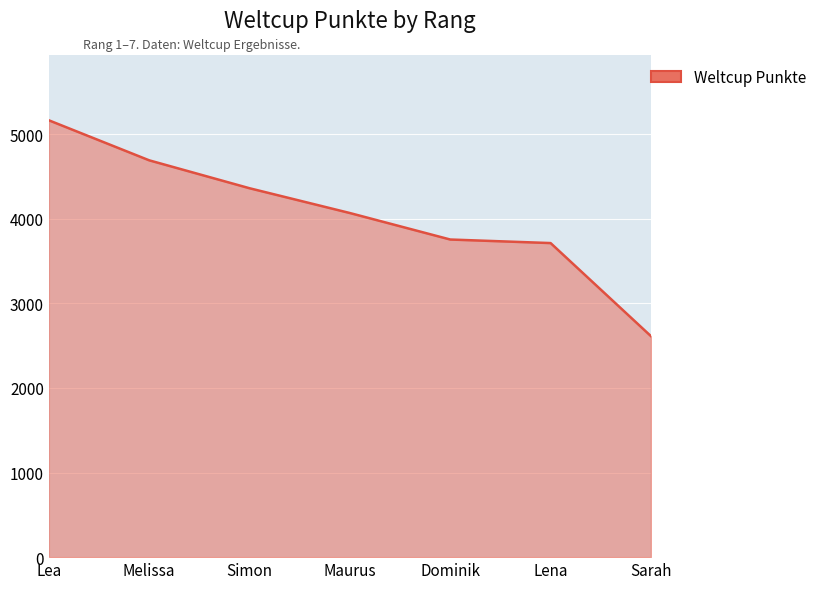

True or false: the data shows 1241 at Lena.

False